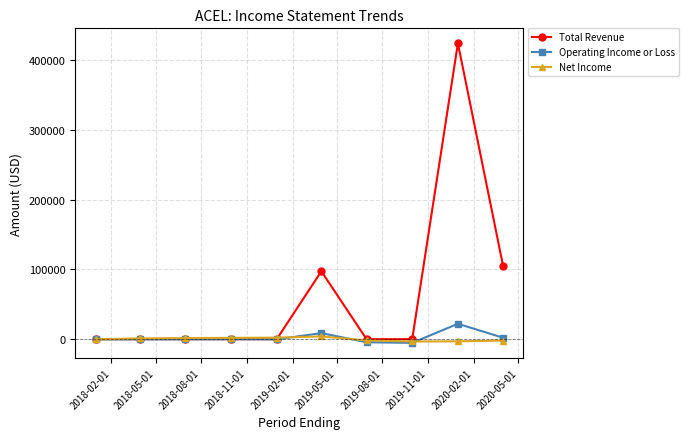

Which series has the largest total across all categories?

Total Revenue